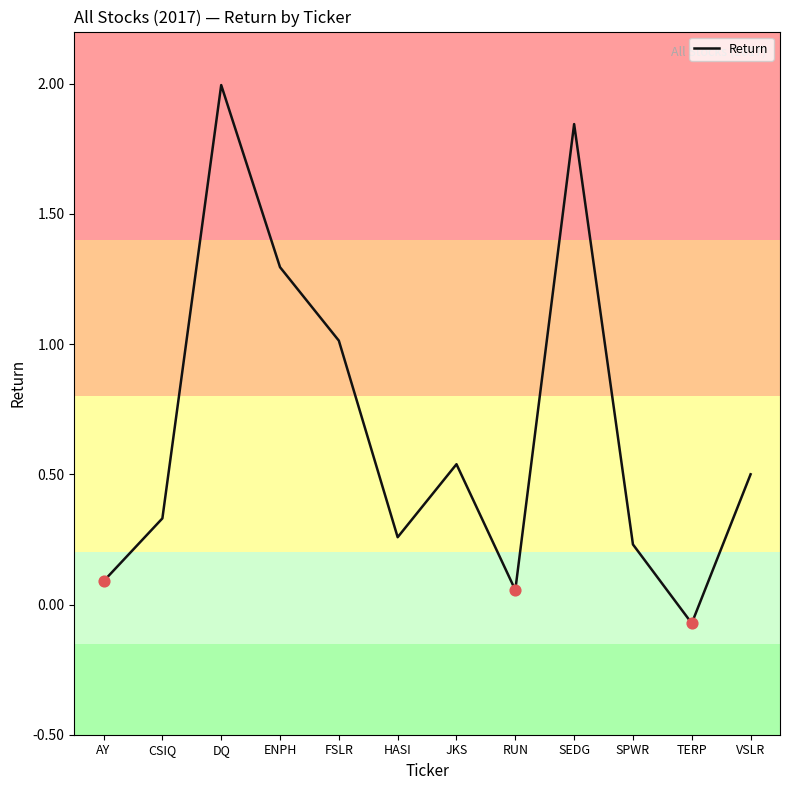

Between AY and JKS, which is larger?

JKS